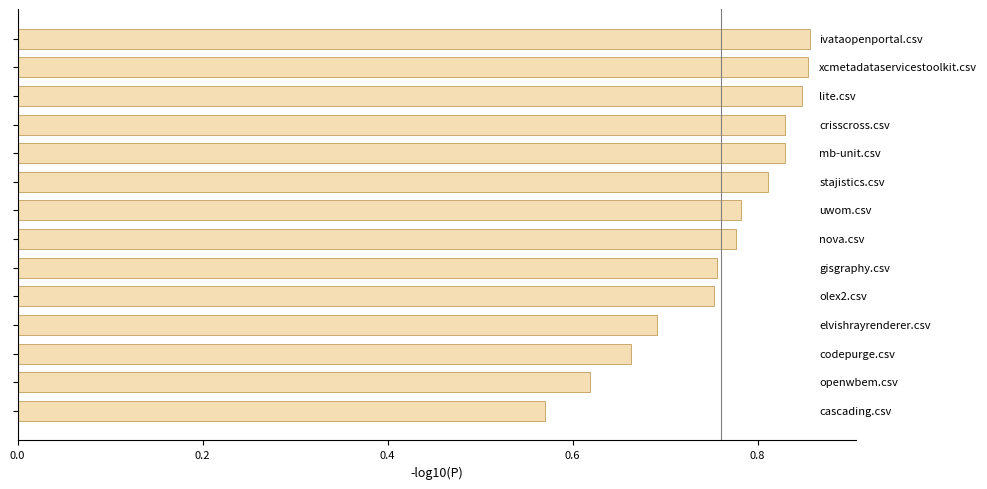

Count the values in the range 0 to 1.

14